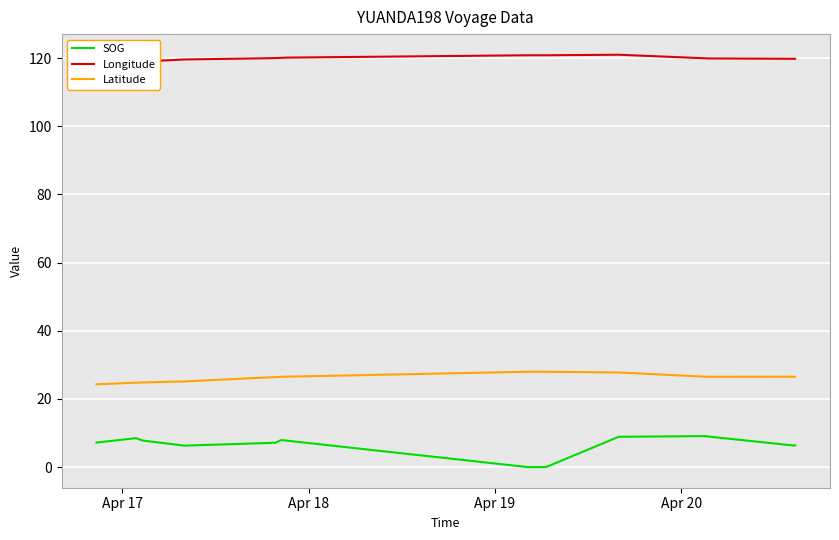

True or false: SOG and Latitude cross at least once.

False